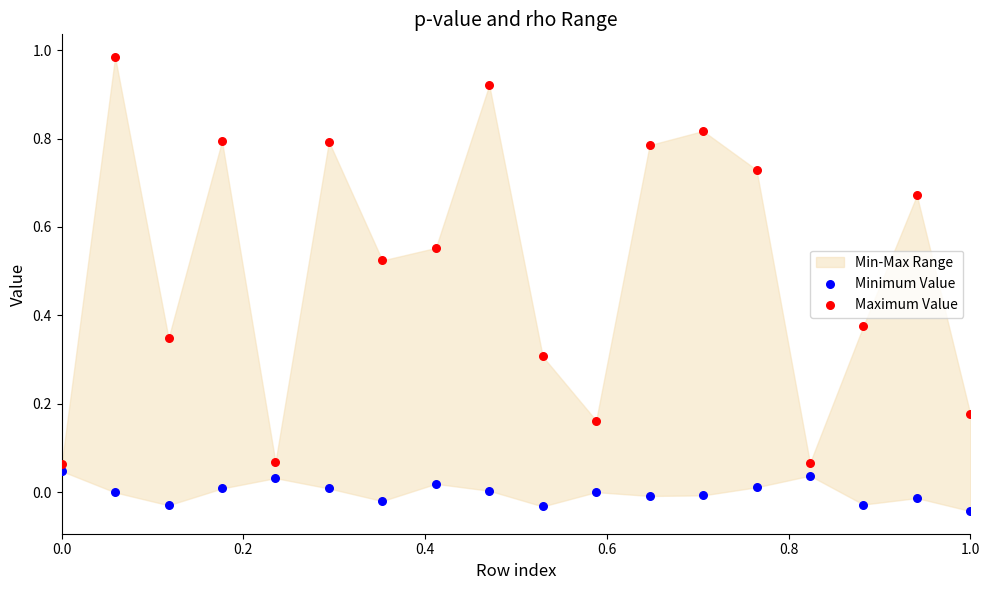

Which series reaches the maximum Y coordinate?

Maximum Value